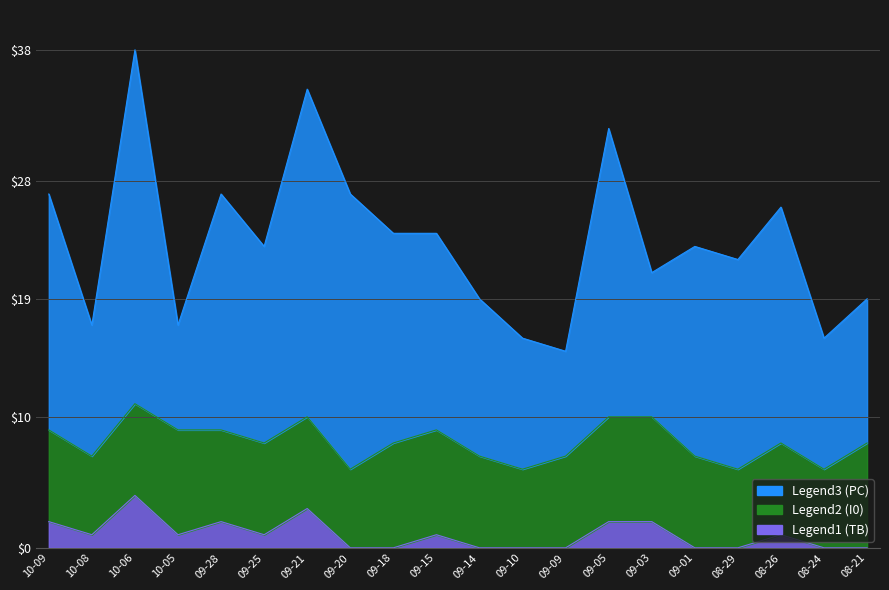

What is the label of the 8th point from the left?

2024-09-20